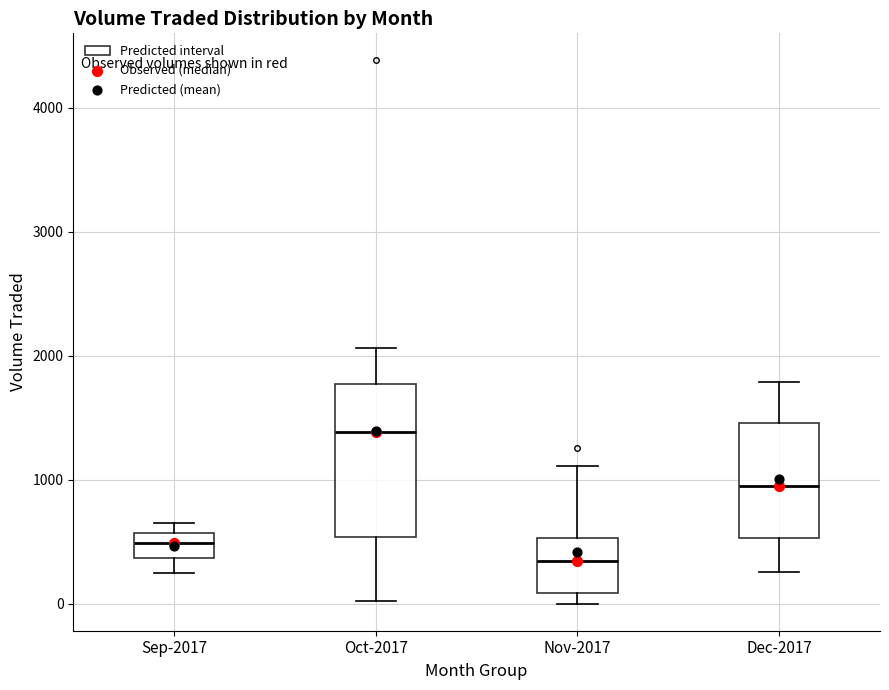

Reading left to right, transcribe this box plot: for each box, give where its median line is, the range the box spans, and where its two whiskers end, as read against the y-axis. The values are not printed on the chart, so give them approximately, as read against the axis.

Sep-2017: median 500, box 400 to 600, whiskers 200 to 600 (just above the box's upper edge)
Oct-2017: median 1400, box 500 to 1800, whiskers 0 to 2100
Nov-2017: median 300, box 100 to 500, whiskers 0 to 1100
Dec-2017: median 900, box 500 to 1500, whiskers 300 to 1800